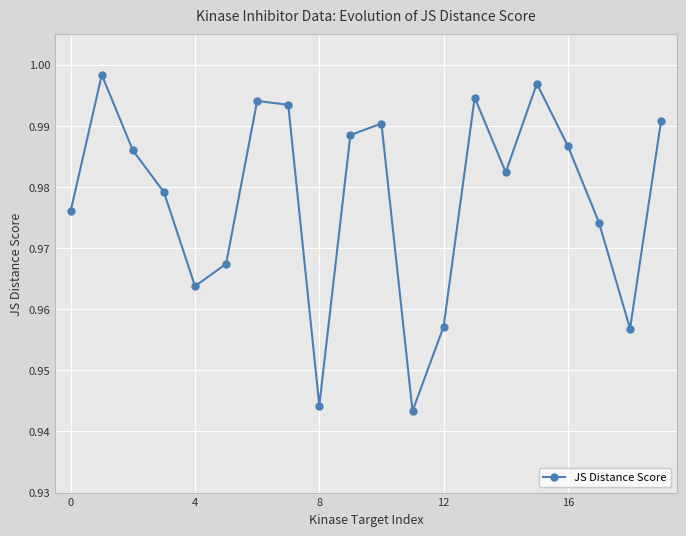

True or false: there are more than 0 points higher than both neighbors.

True